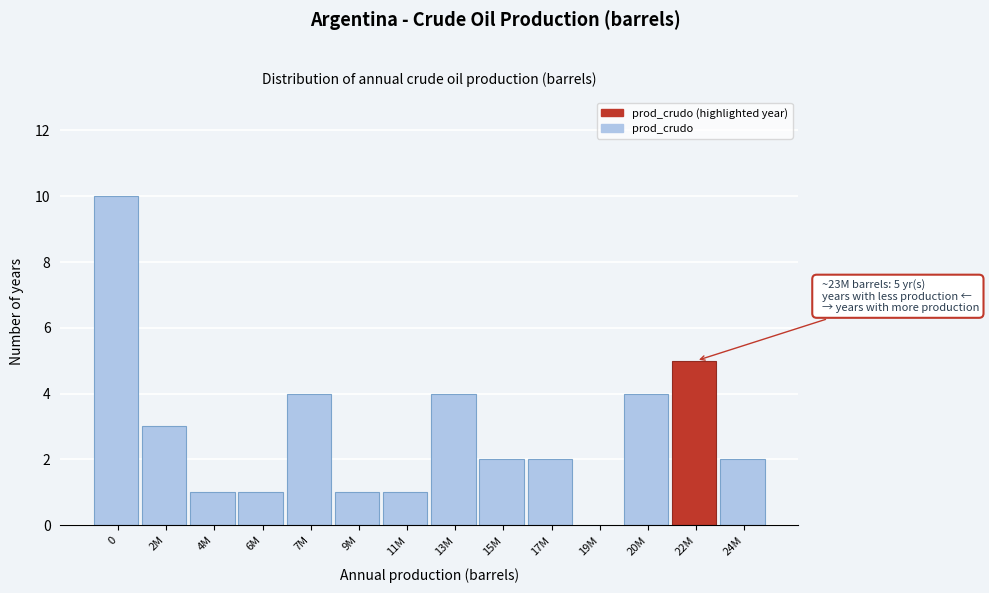

Reading left to right, transcribe all the data shown in this chart.

0=10	2M=3	4M=1	6M=1	7M=4	9M=1	11M=1	13M=4	15M=2	17M=2	19M=0	20M=4	22M=5	24M=2